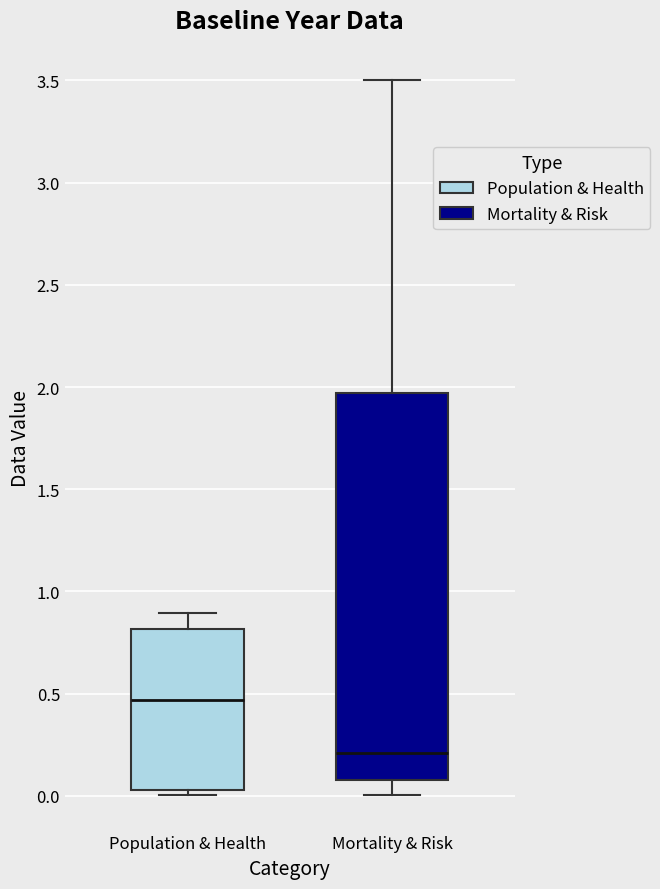

Which box is the tallest, from its lower edge to its upper edge?

Mortality & Risk